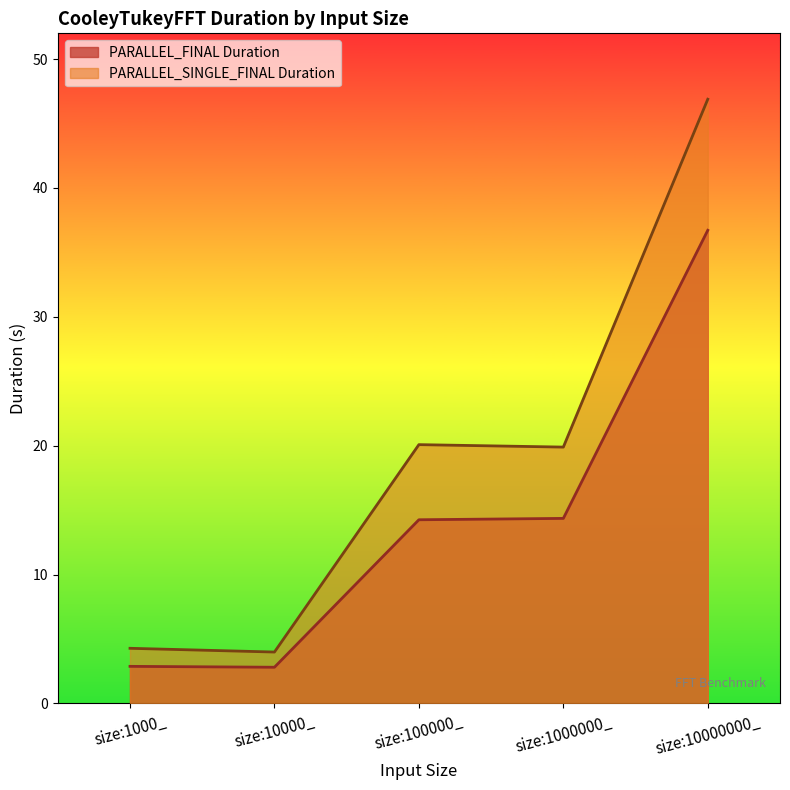

True or false: PARALLEL_SINGLE_FINAL Duration and PARALLEL_FINAL Duration cross at least once.

False